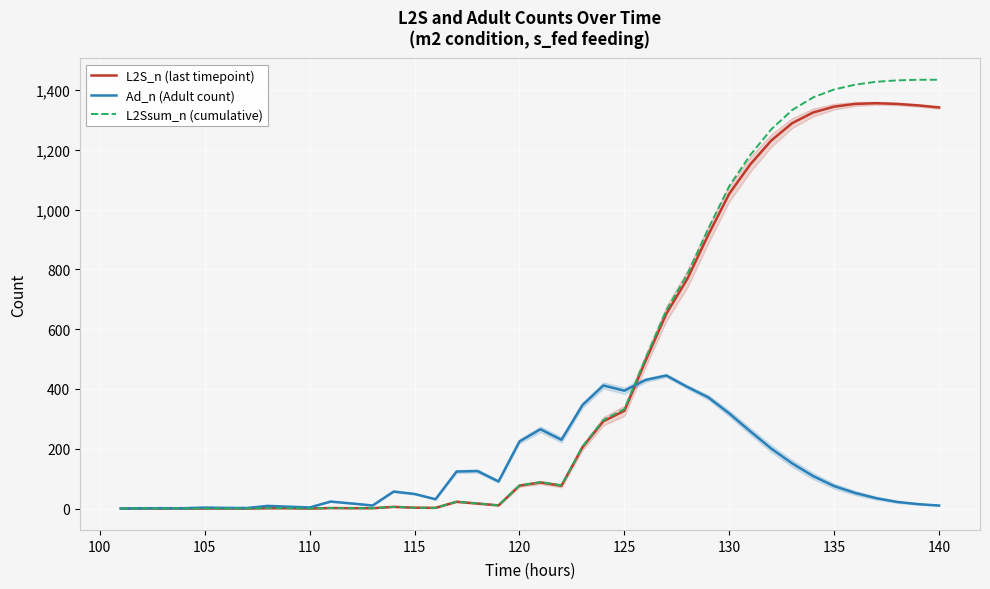

List the series in order of their peak value, highest first.

L2Ssum_n (cumulative), L2S_n (last timepoint), Ad_n (Adult count)